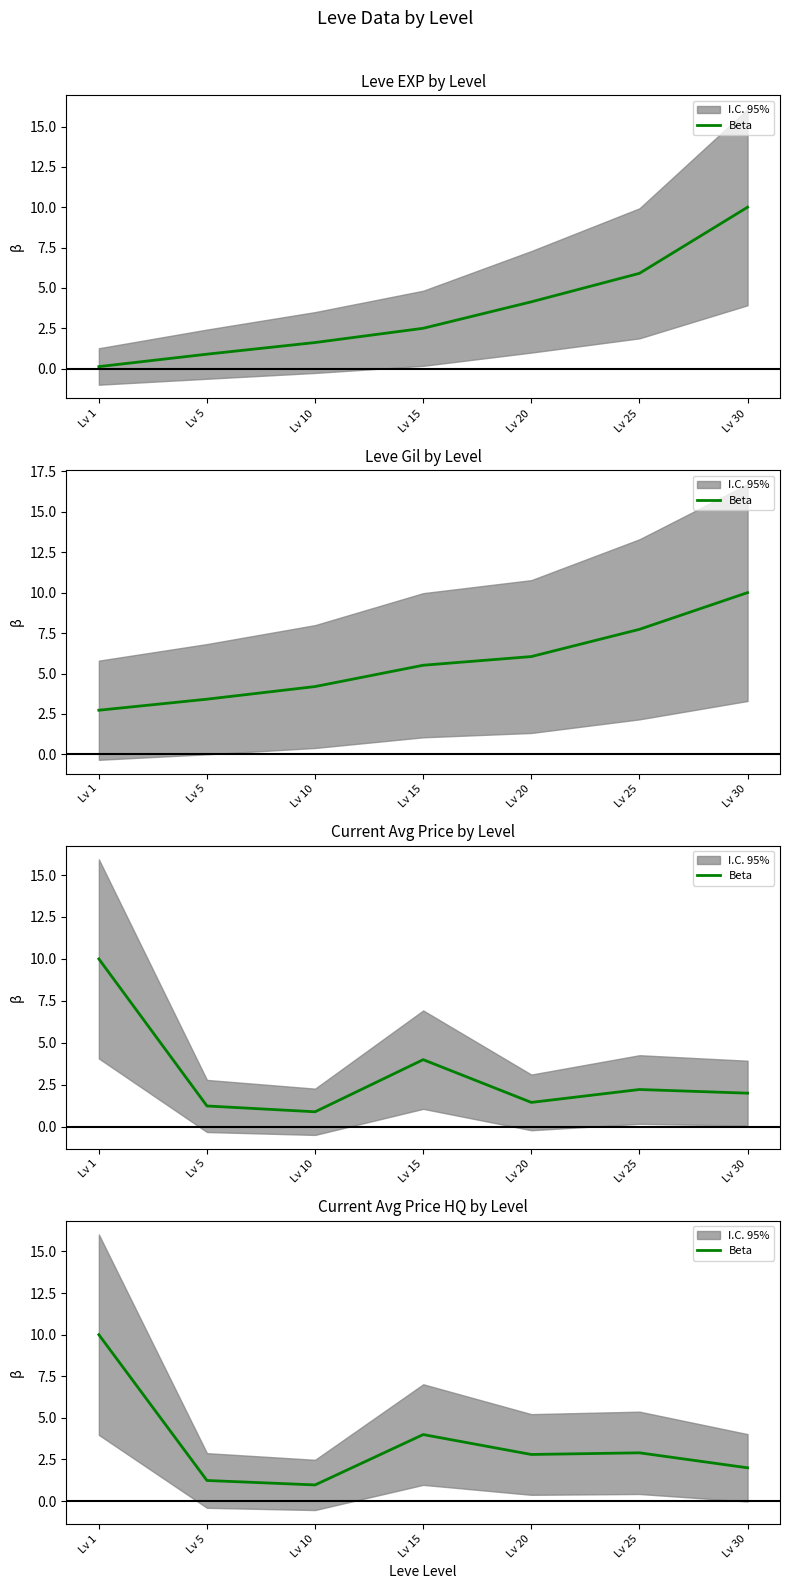

Is it true that the value at Lv 20 is 4.9?

False